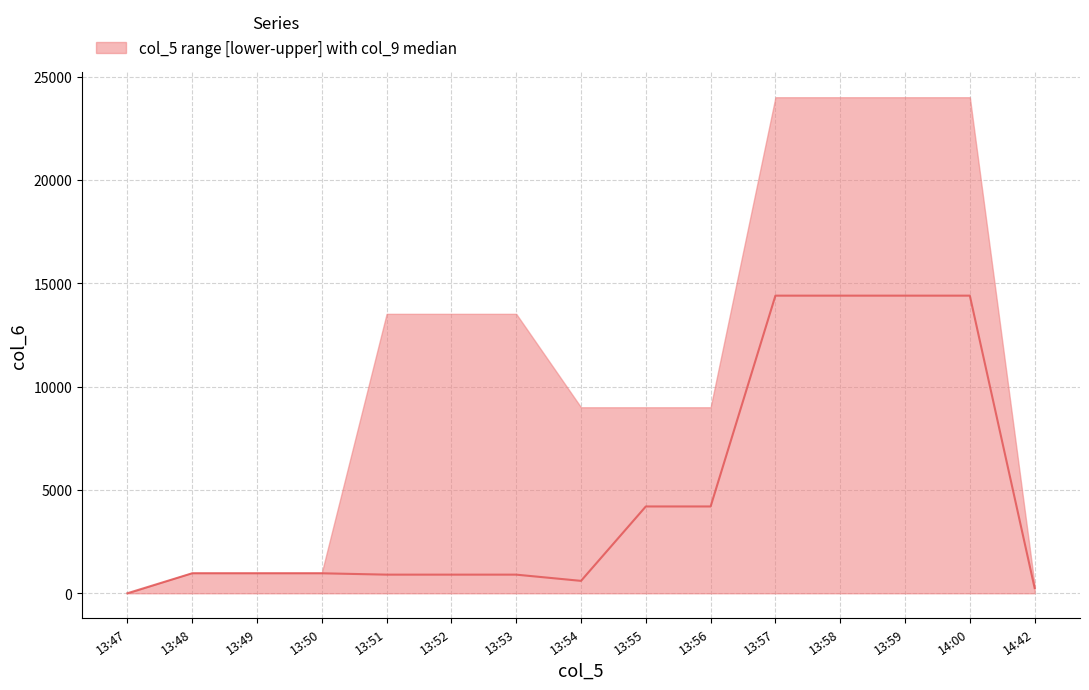

Which has a higher value, 13:49 or 14:00?

14:00